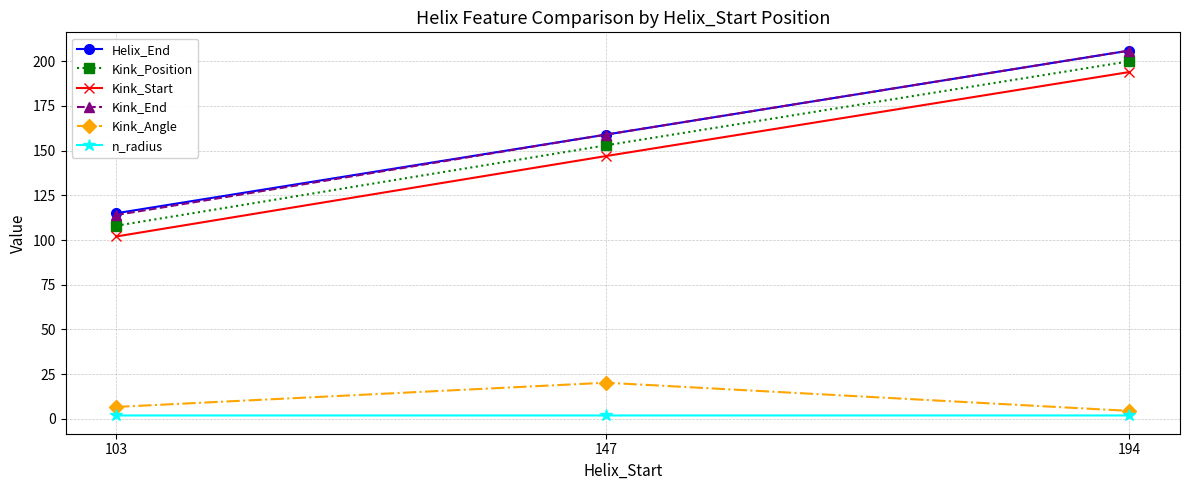

Rank the categories by Kink_End value from highest to lowest.

194, 147, 103